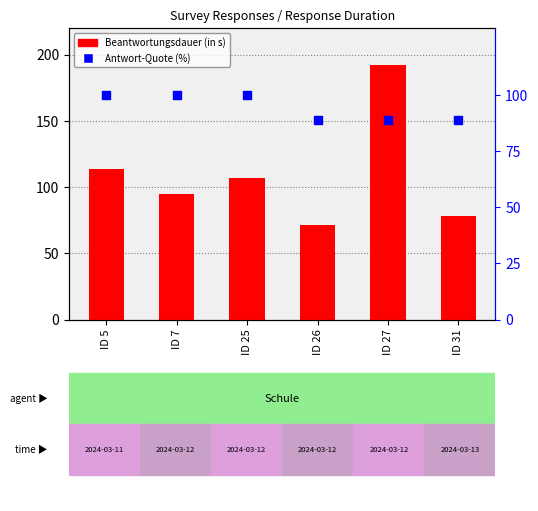

Which series has the widest spread of Y values?

Beantwortungsdauer (in s)